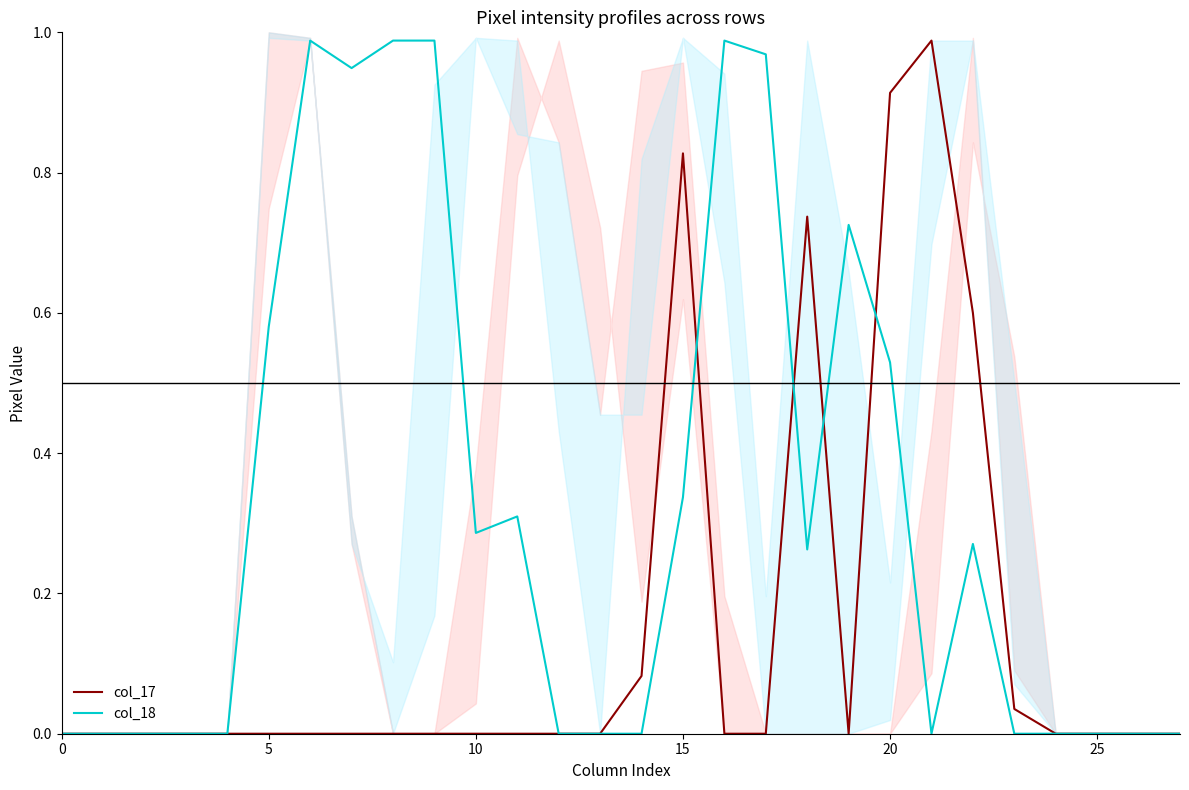

Which series changed the most between 10 and 11?

col_18